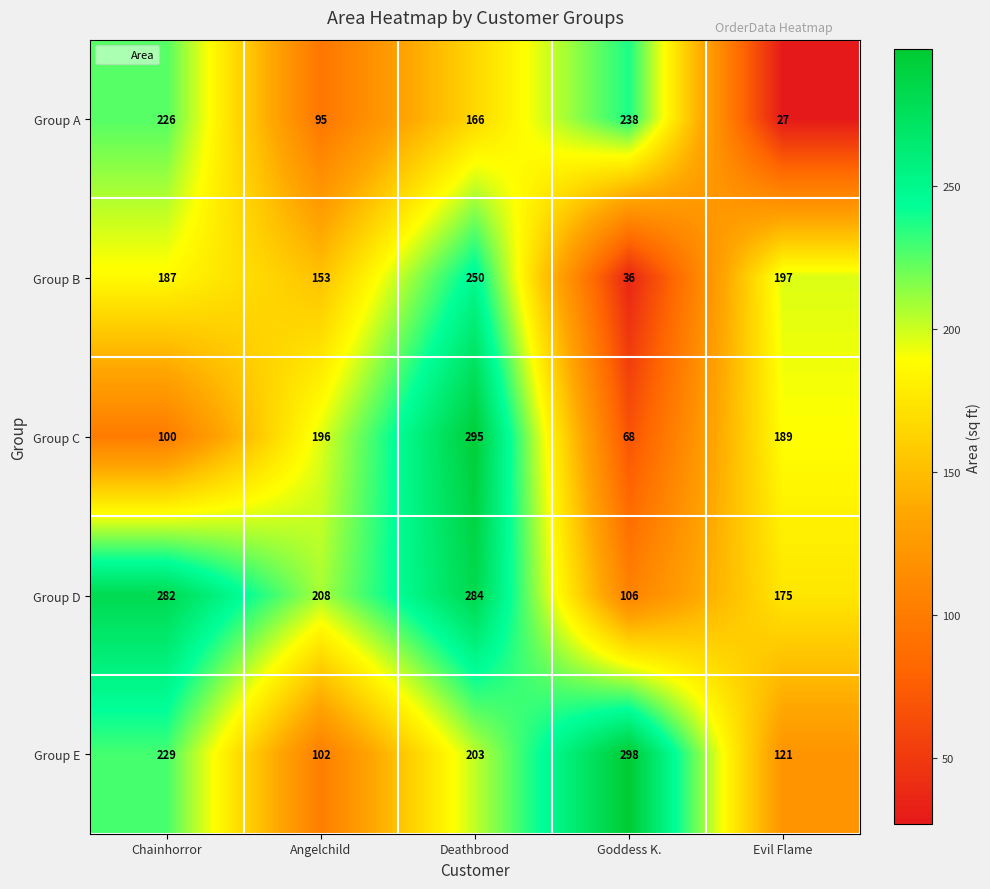

Which series has the widest spread of values?

Group C